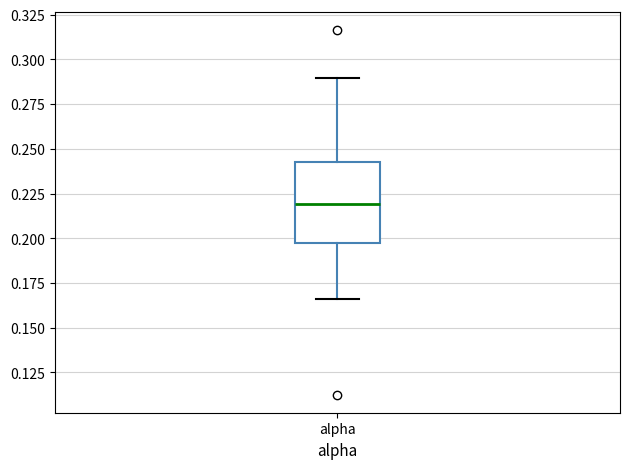

Transcribe this box plot: give where the median line is, the range the box spans, and where the two whiskers end, as read against the y-axis. The values are not printed on the chart, so give them approximately, as read against the axis.

median 0.220, box 0.195 to 0.245, whiskers 0.165 to 0.290